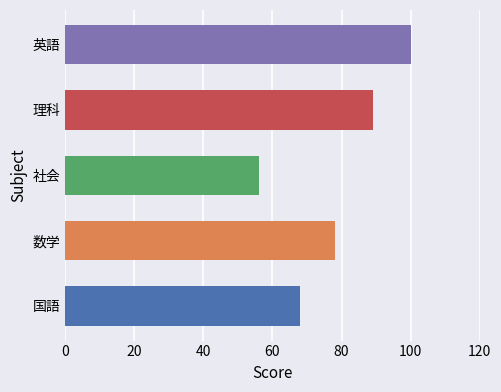

What is the sum of all values?

391